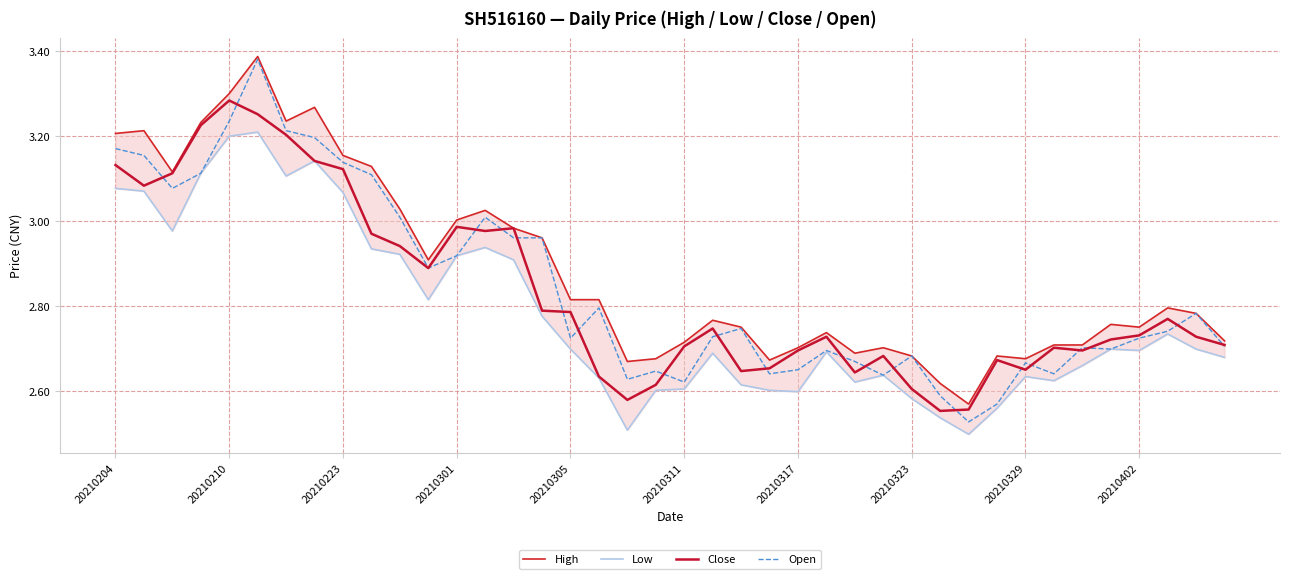

True or false: Close has more than 2 interior local peaks.

True